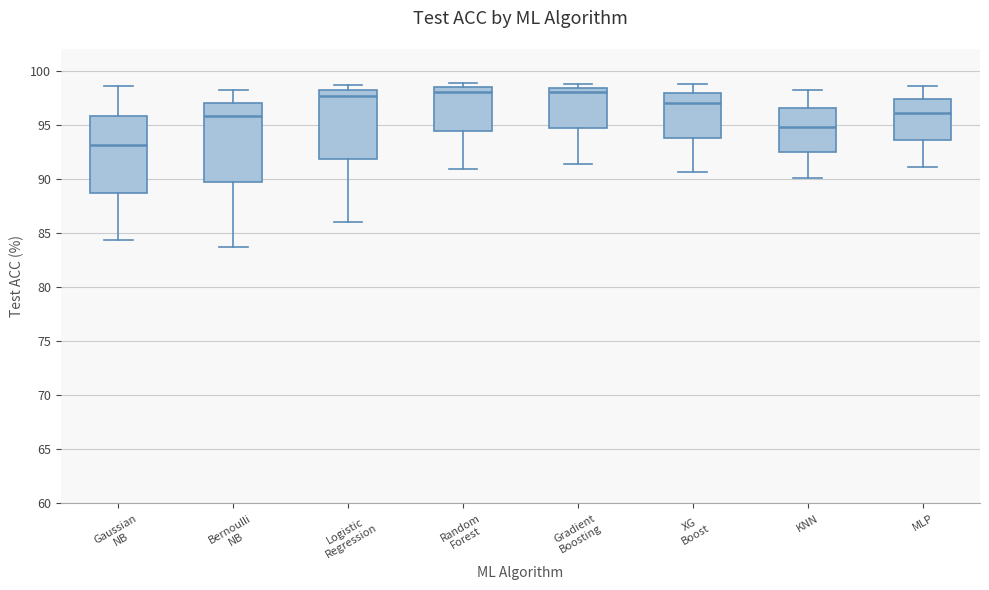

Reading left to right, transcribe this box plot: for each box, give where its median line is, the range the box spans, and where its two whiskers end, as read against the y-axis. The values are not printed on the chart, so give them approximately, as read against the axis.

Gaussian NB: median 93.0, box 88.5 to 96.0, whiskers 84.5 to 98.5
Bernoulli NB: median 96.0, box 90.0 to 97.0, whiskers 83.5 to 98.0
Logistic Regression: median 97.5, box 92.0 to 98.0, whiskers 86.0 to 98.5
Random Forest: median 98.0, box 94.5 to 98.5, whiskers 91.0 to 99.0
Gradient Boosting: median 98.0, box 94.5 to 98.5, whiskers 91.5 to 99.0
XG Boost: median 97.0, box 94.0 to 98.0, whiskers 90.5 to 99.0
KNN: median 95.0, box 92.5 to 96.5, whiskers 90.0 to 98.0
MLP: median 96.0, box 93.5 to 97.5, whiskers 91.0 to 98.5